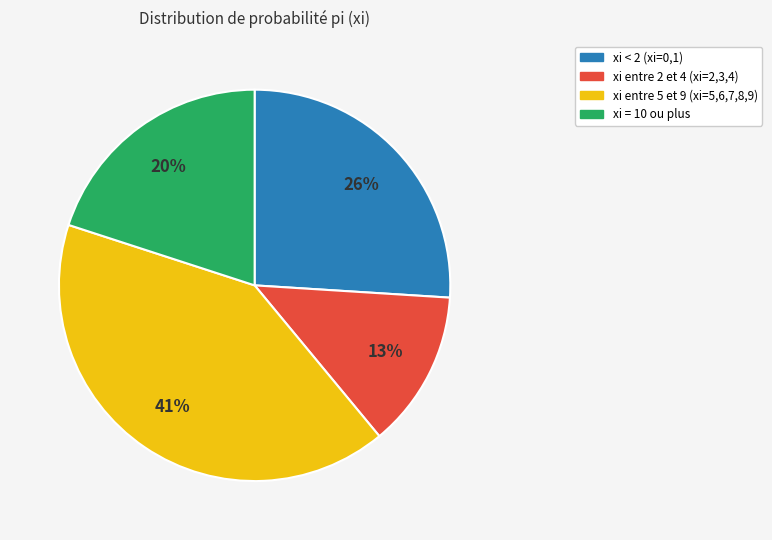

To the nearest percent, what is the average slice percentage?

25%